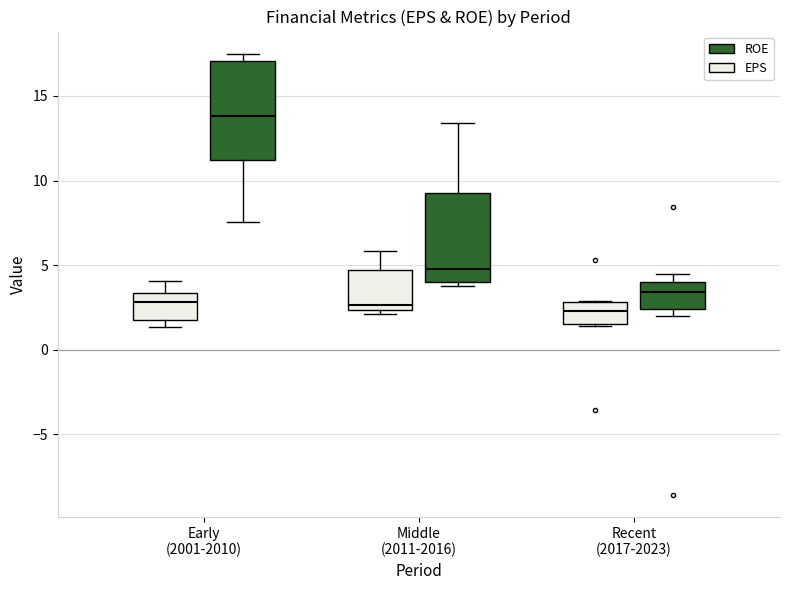

Where does the lower whisker of the box for Early (2001-2010) (ROE) end on the y-axis? The values are not printed on the chart, so give them approximately, as read against the axis.

7.5